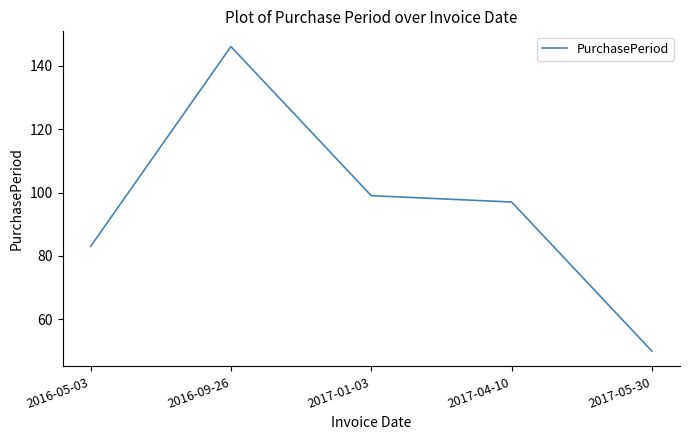

Rank the categories by value from lowest to highest.

2017-05-30, 2016-05-03, 2017-04-10, 2017-01-03, 2016-09-26